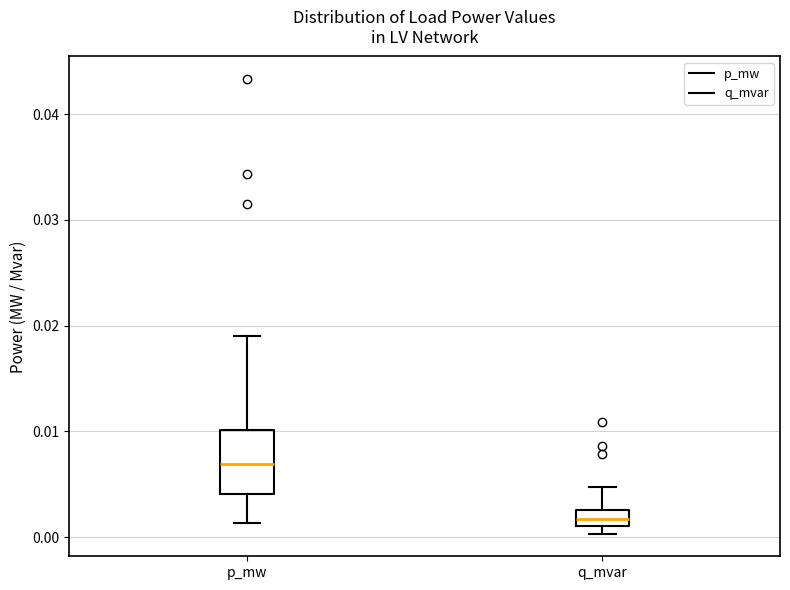

Reading left to right, read every box against the y-axis: the position of its median line, the range the box covers, and the ends of its whiskers. The values are not printed on the chart, so give them approximately, as read against the axis.

p_mw: median 0.007, box 0.004 to 0.010, whiskers 0.001 to 0.019
q_mvar: median 0.002, box 0.001 to 0.003, whiskers 0.000 to 0.005